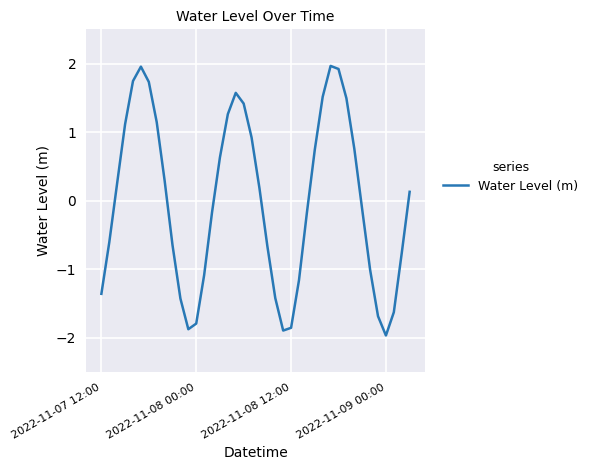

What is the greatest value displayed?

2.0